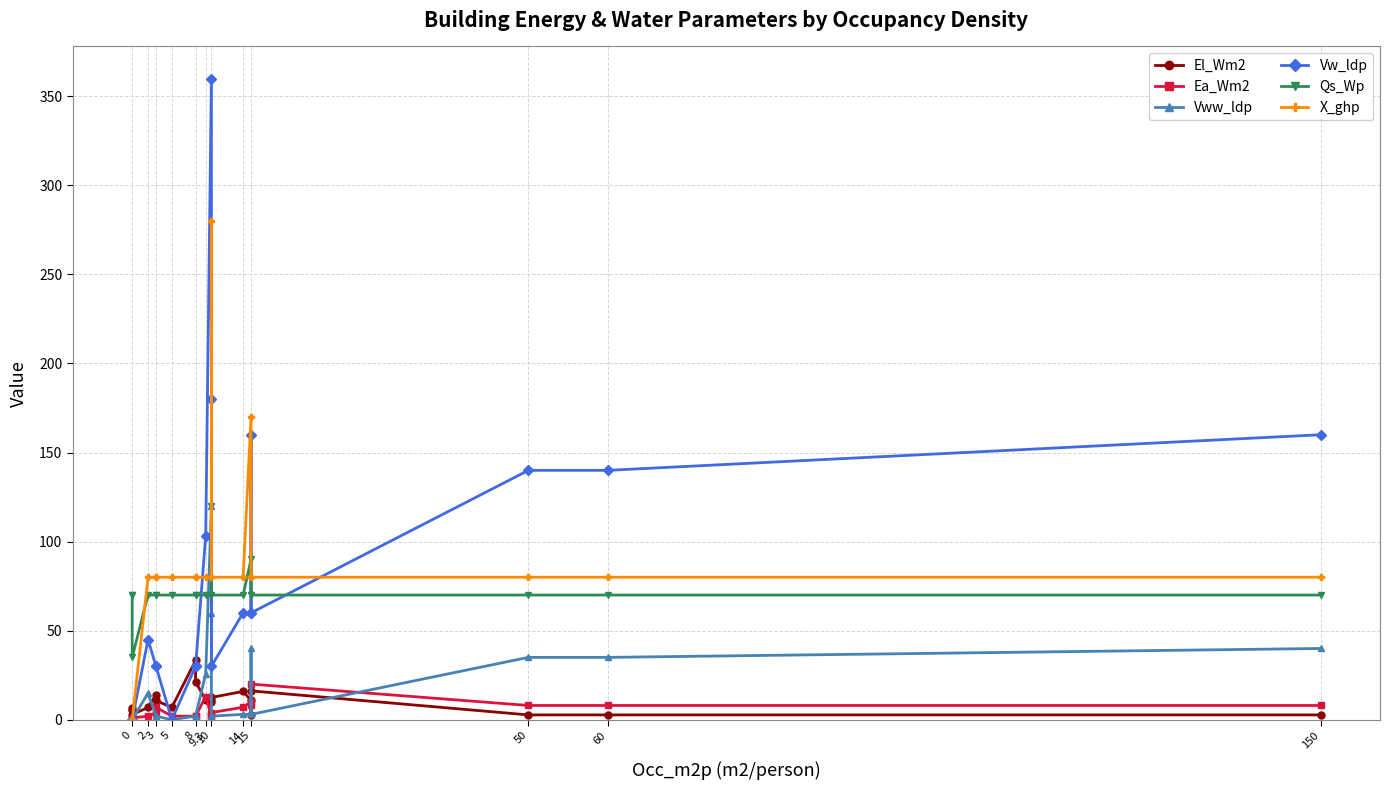

How many values in the El_Wm2 series are below 10?

10